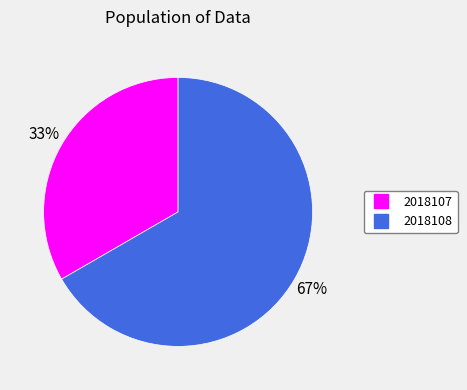

What percentage is the 2018108 slice, to the nearest percent?

67%